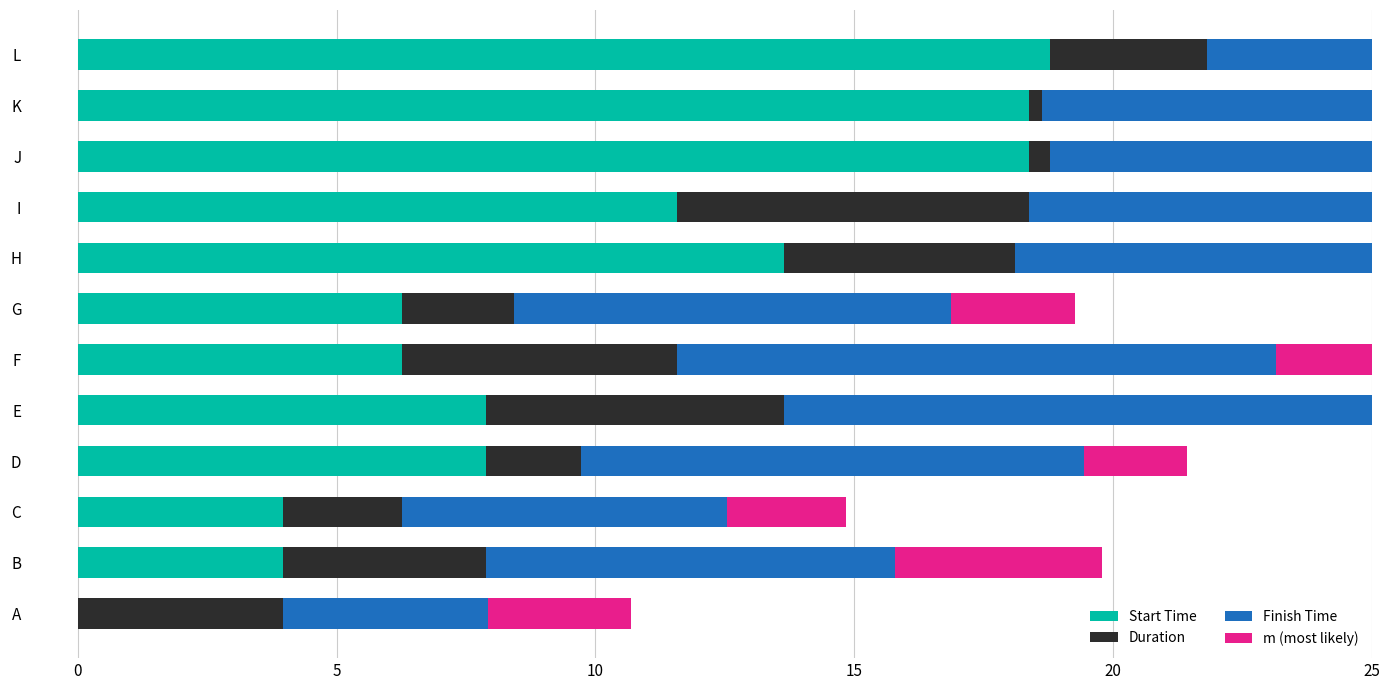

The Finish Time series shows 2.0 at A. True or false?

False